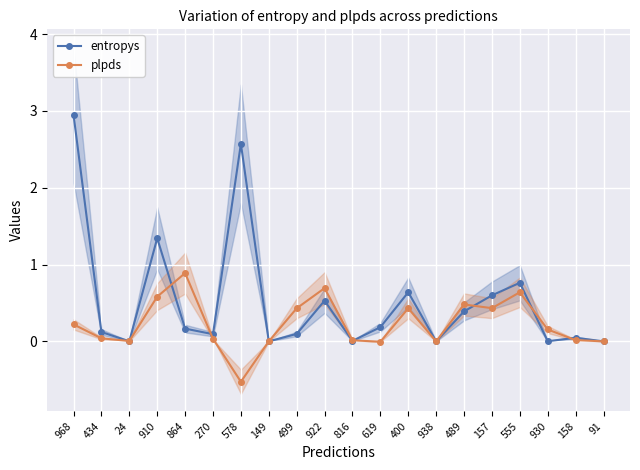

What is the smallest value displayed?

-0.5